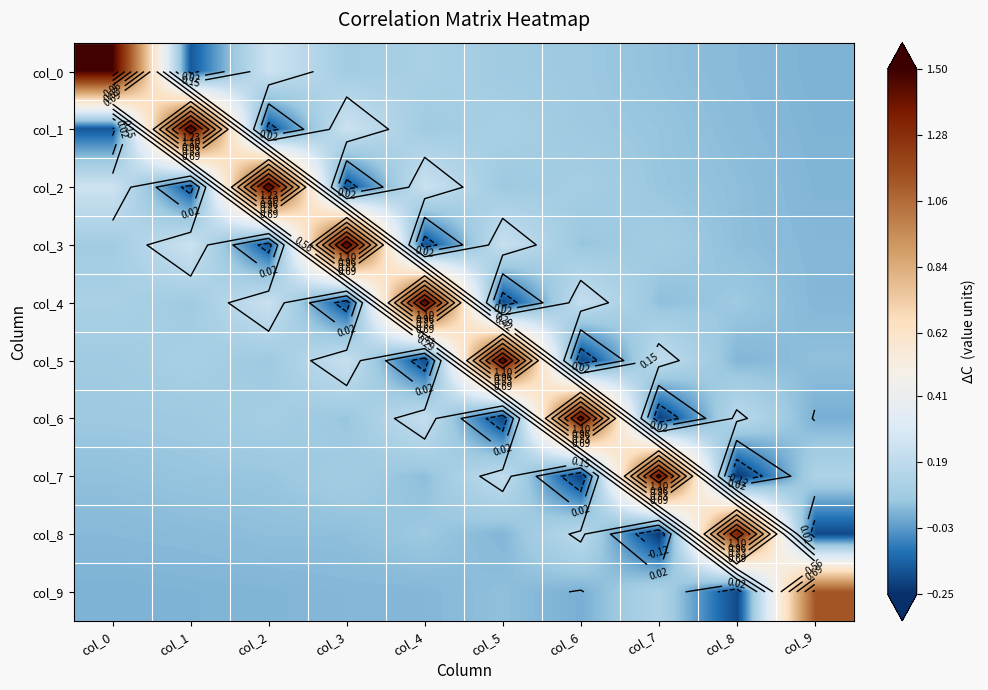

What is the average value of the col_5 series?

0.2